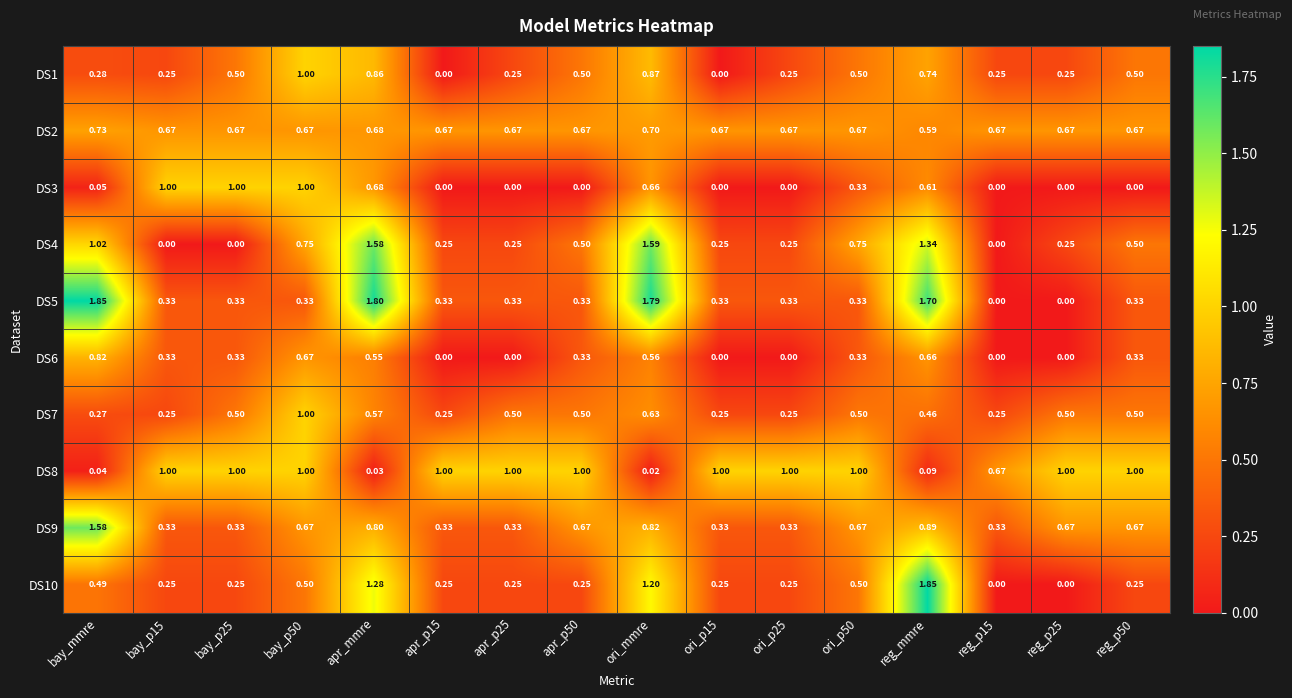

Where is DS2 nearest to the value 0?

reg_mmre